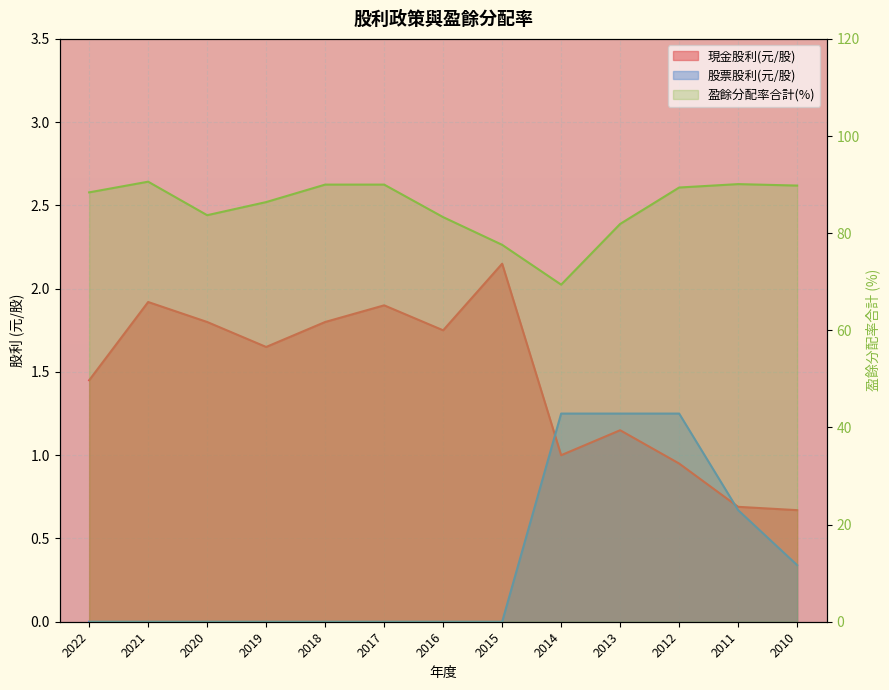

Between 2012 and 2010, which is larger?

2012